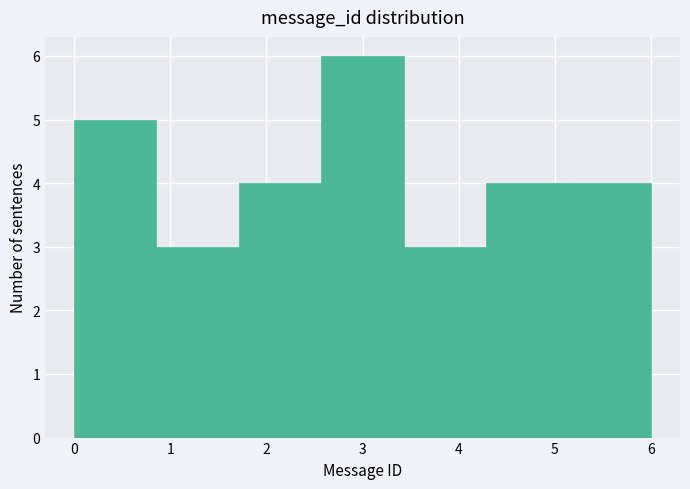

Which range on the x-axis has the tallest bar?

2.6 to 3.4